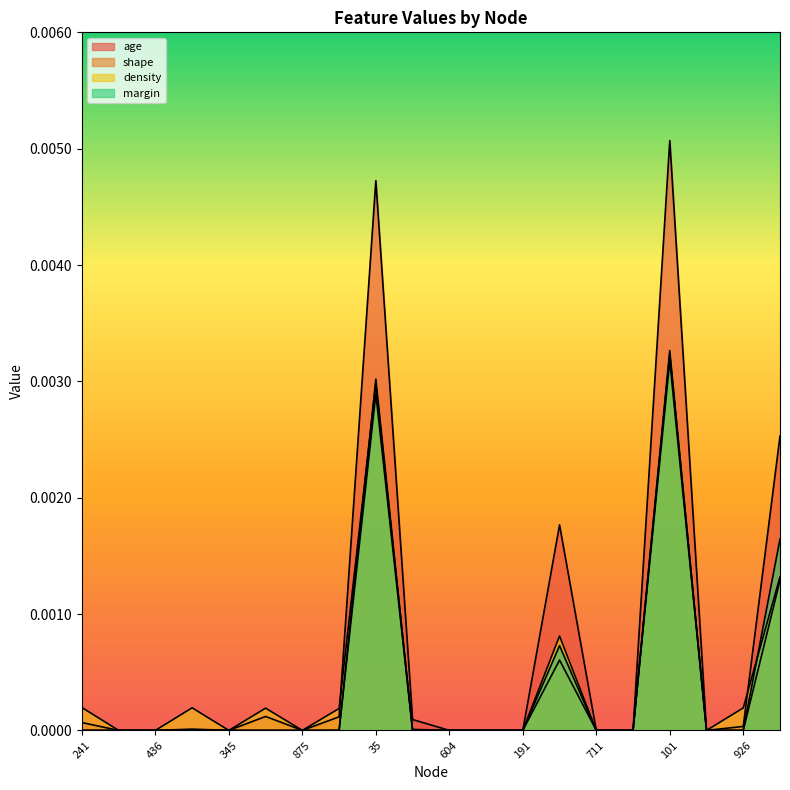

What is the label of the 8th point from the right?

191